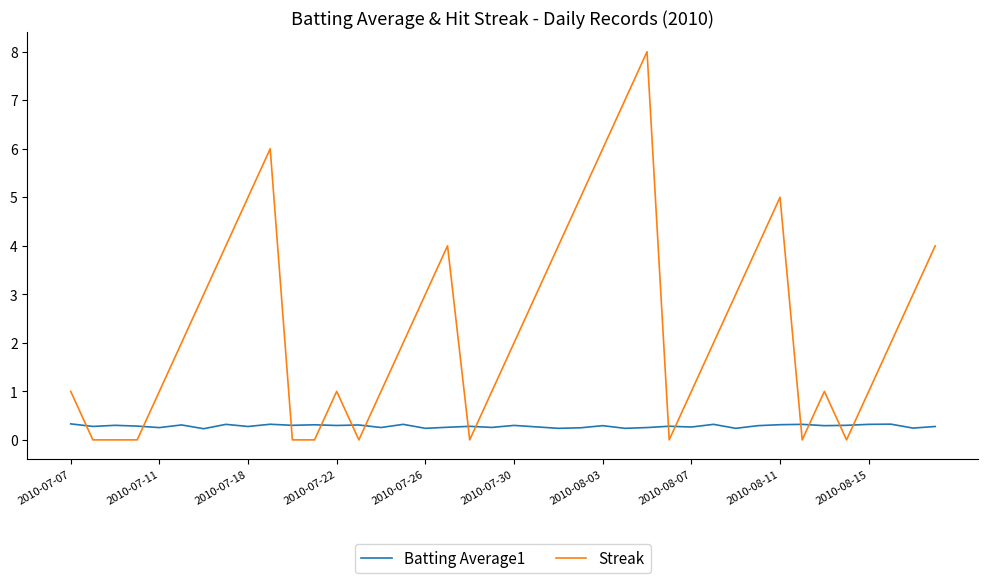

True or false: Streak and Batting Average1 intersect in this chart.

True